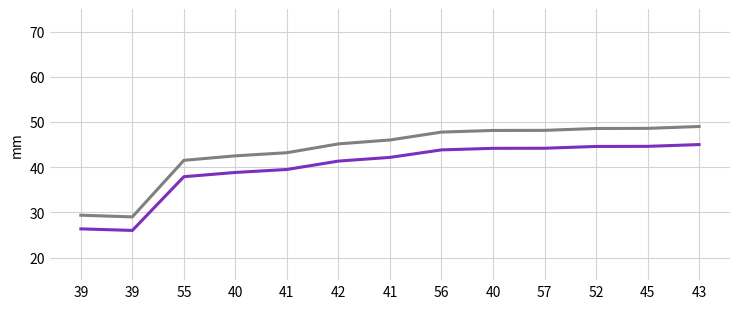

Is this an area chart (filled region under the line)?

No